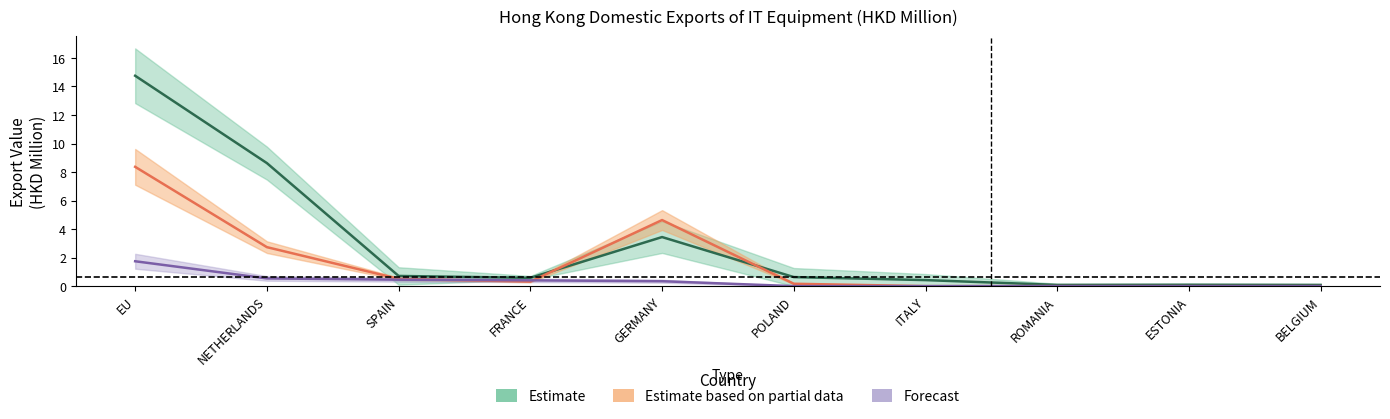

What is the difference between the 201712 values at ITALY and SPAIN?

0.3